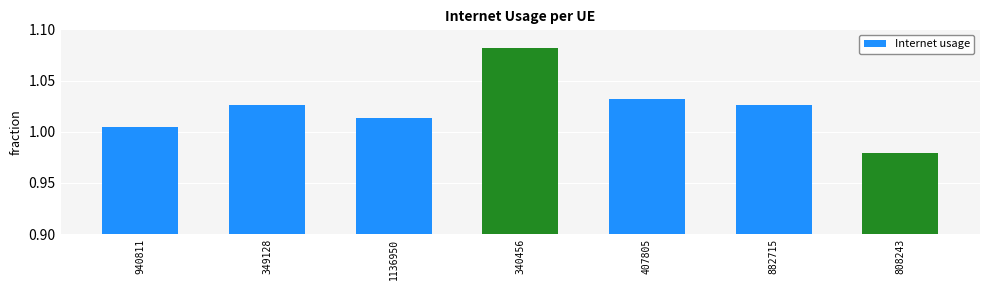

Which category has the lowest value across all series?

808243